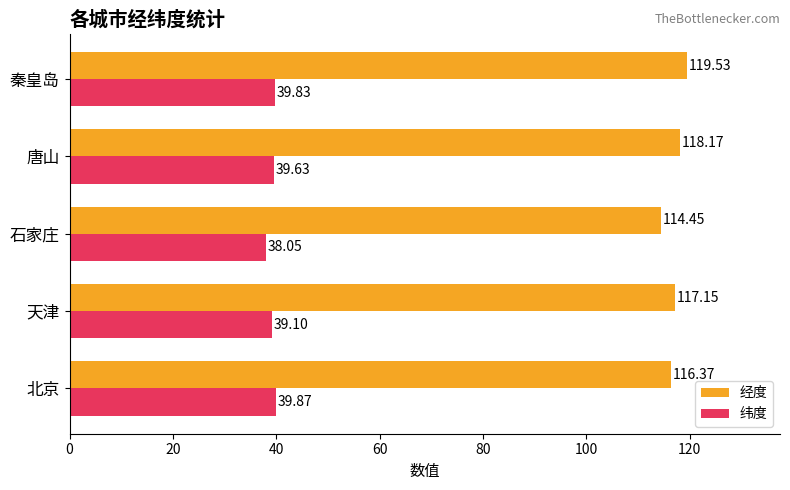

What is the average value of the 纬度 series?

39.3